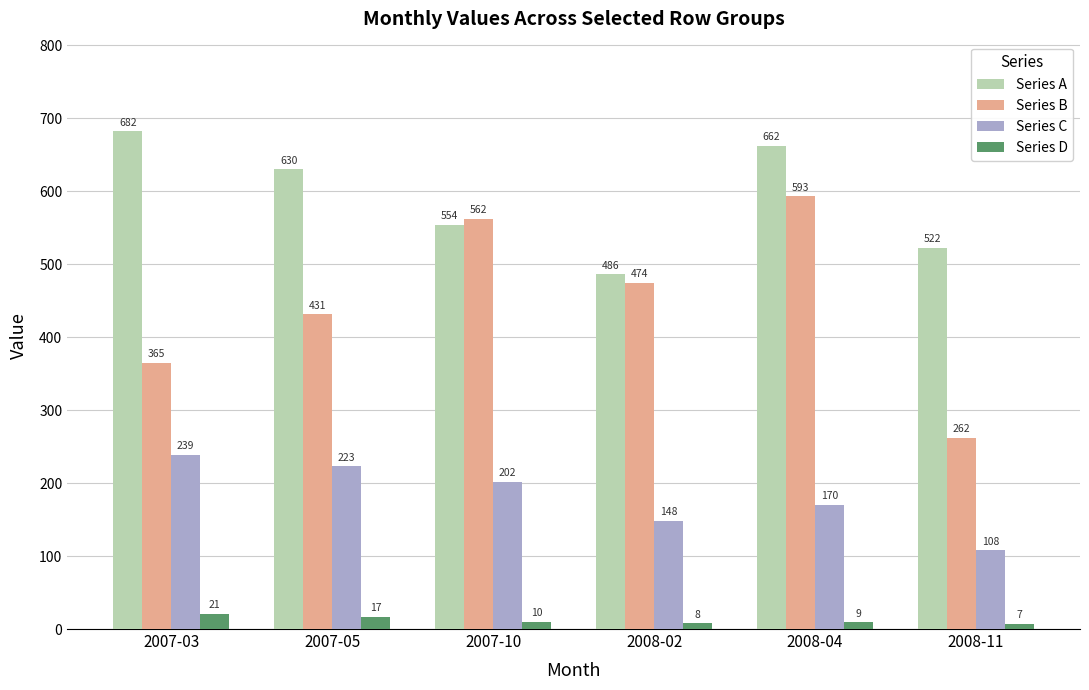

What is the sum of the Series A values at 2008-11 and 2007-05?

1152